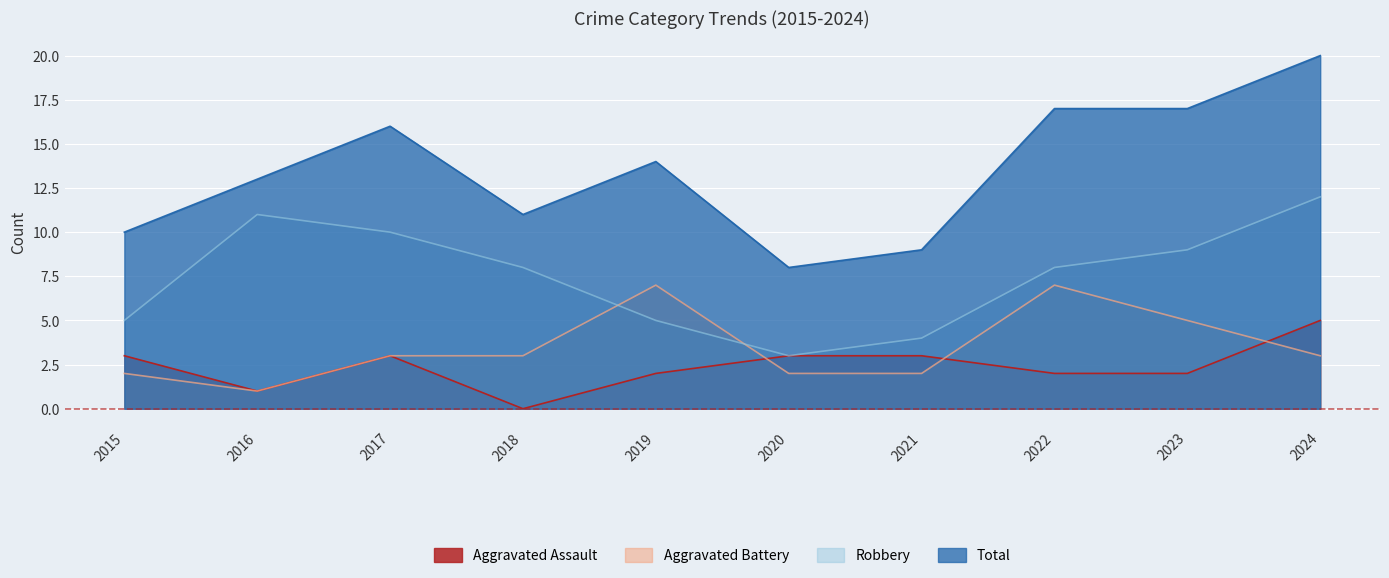

Reading left to right, list all the values displayed in this chart.

Aggravated Assault: 3	1	3	0	2	3	3	2	2	5
Aggravated Battery: 2	1	3	3	7	2	2	7	5	3
Robbery: 5	11	10	8	5	3	4	8	9	12
Total: 10	13	16	11	14	8	9	17	17	20